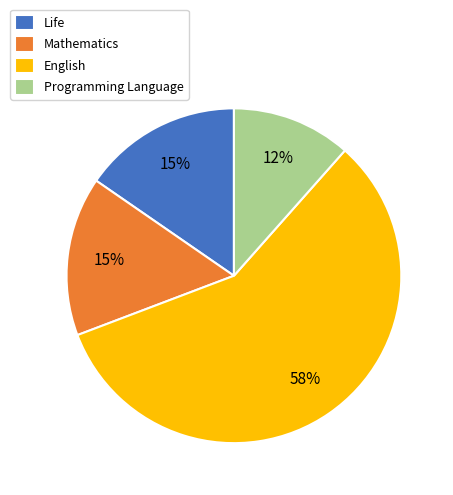

Which category has the smallest portion of the pie?

Programming Language